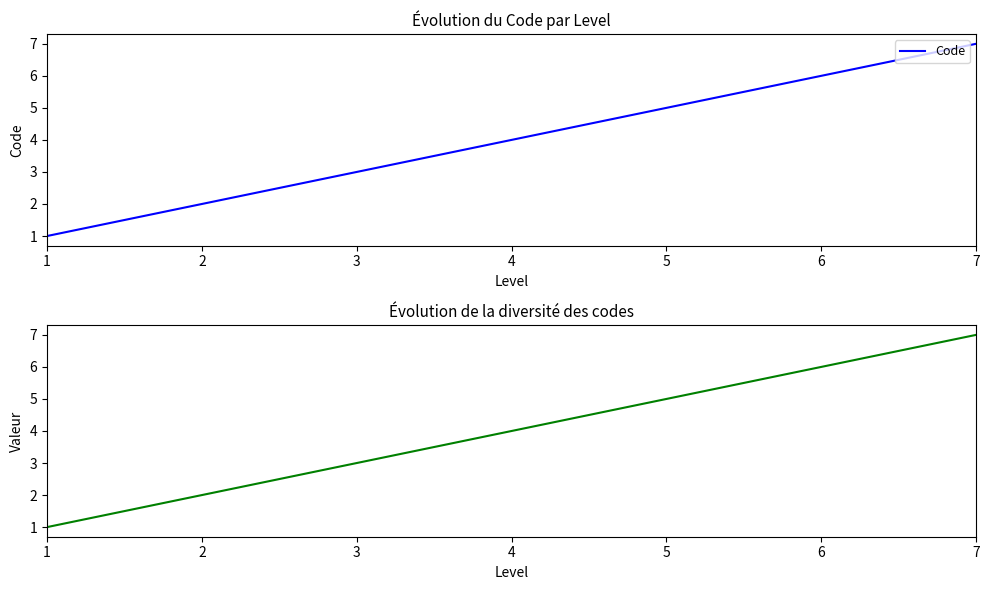

Reading left to right, list all the values displayed in this chart.

1	2	3	4	5	6	7